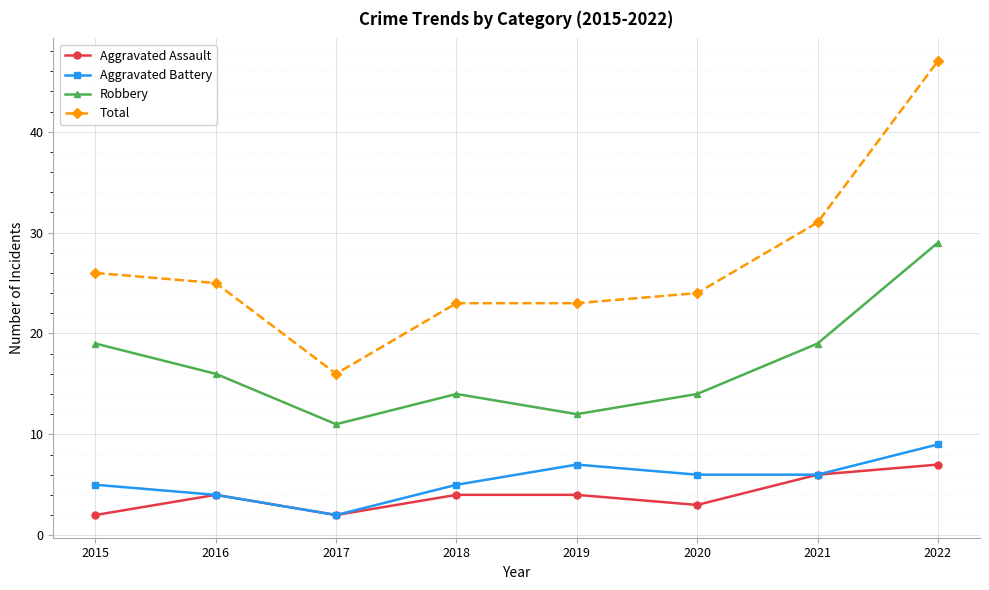

Is the value of Total at 2019 greater than the value of Aggravated Battery at 2015?

Yes